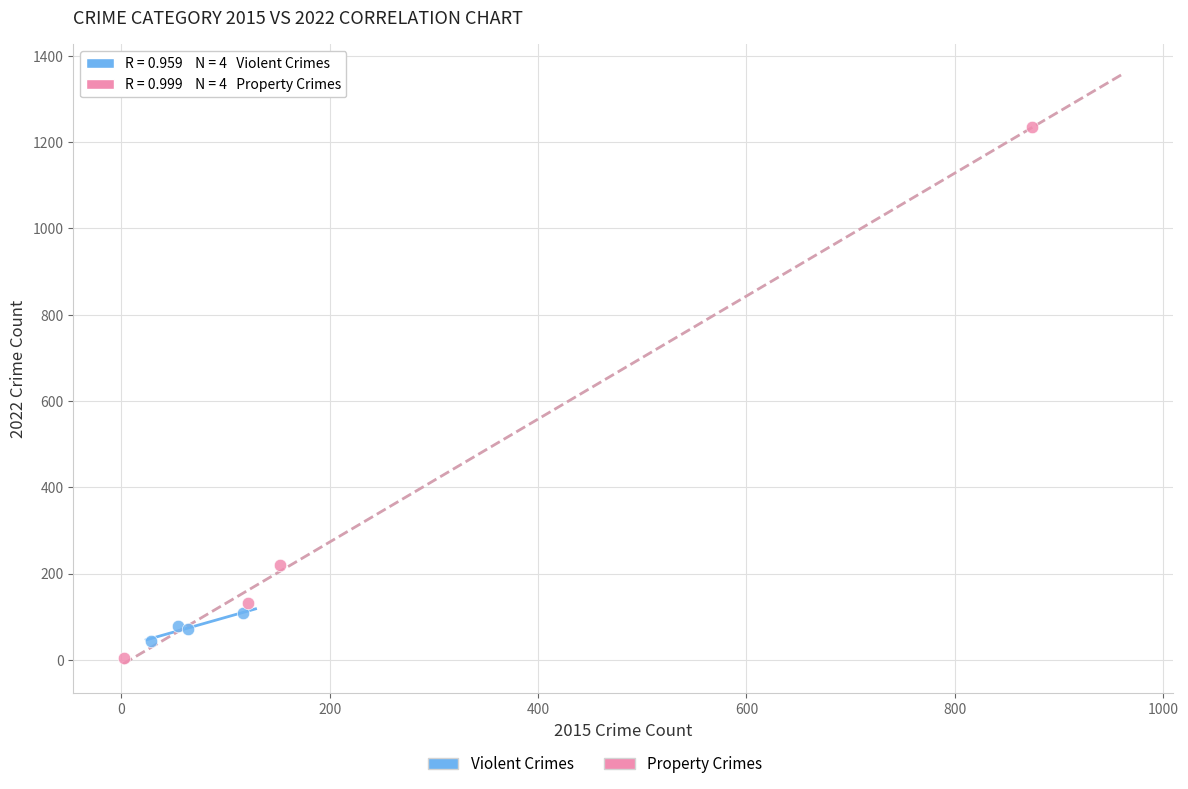

Which series contains the highest Y value?

Property Crimes